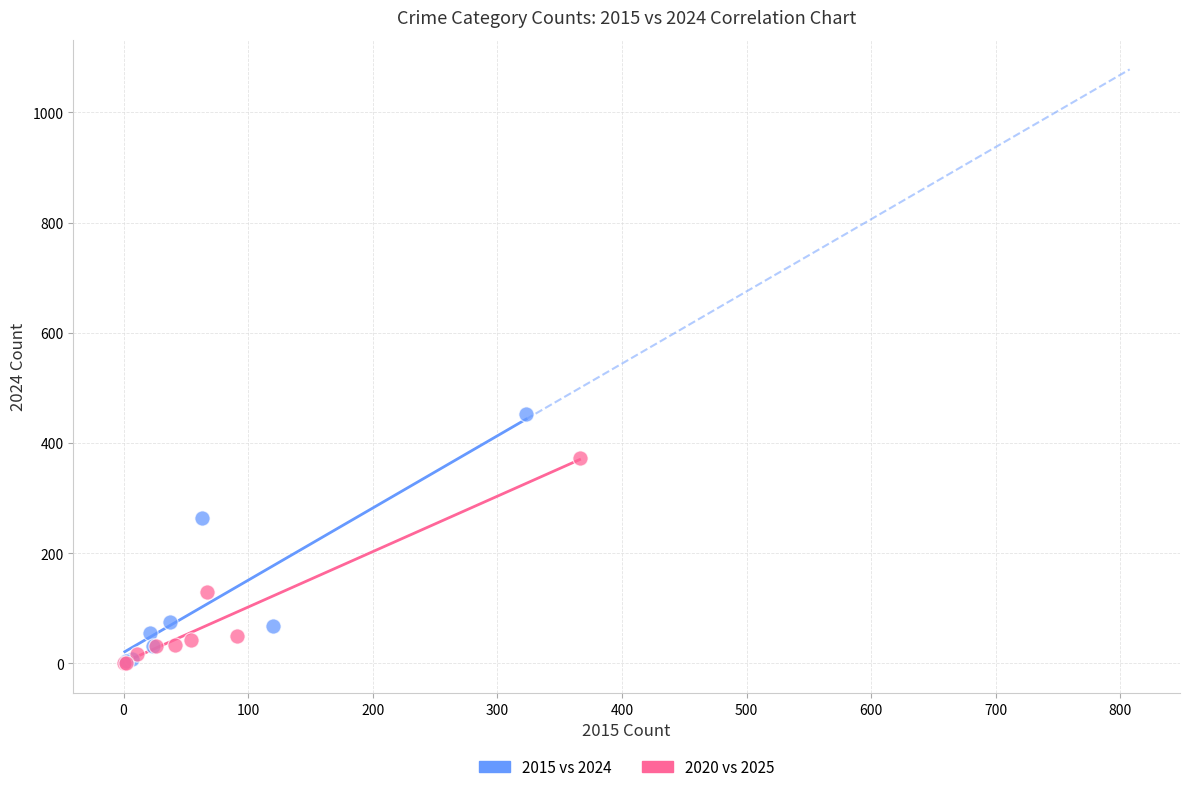

Which series contains the highest Y value?

2015 vs 2024